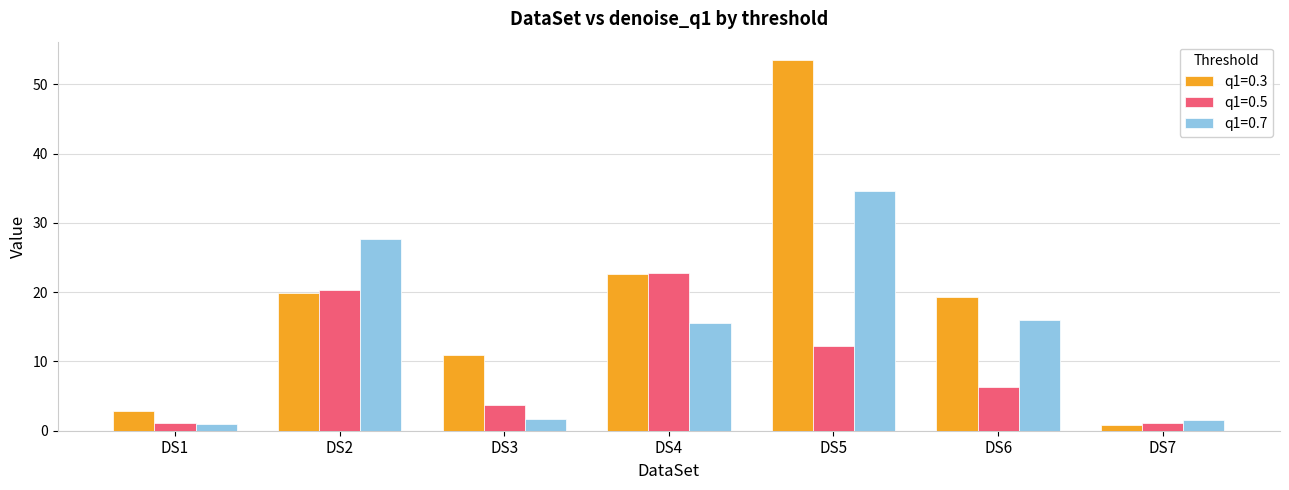

True or false: q1=0.5 has a value of 1.2 at DS7.

True